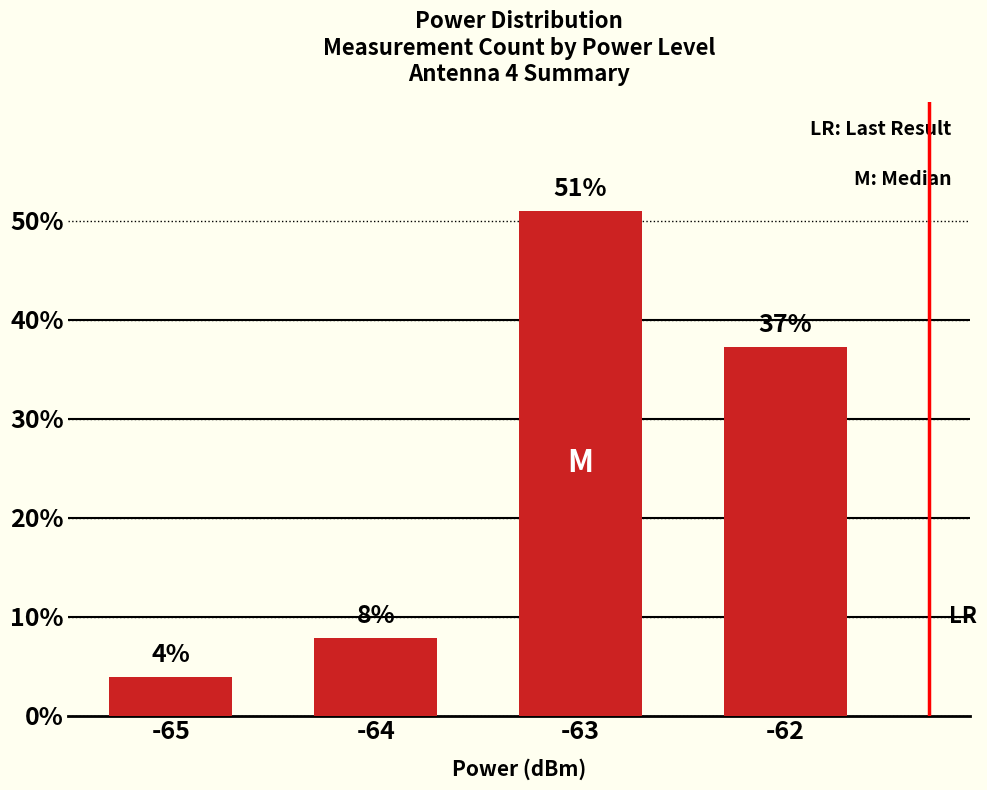

At which label is the value closest to 27?

-62